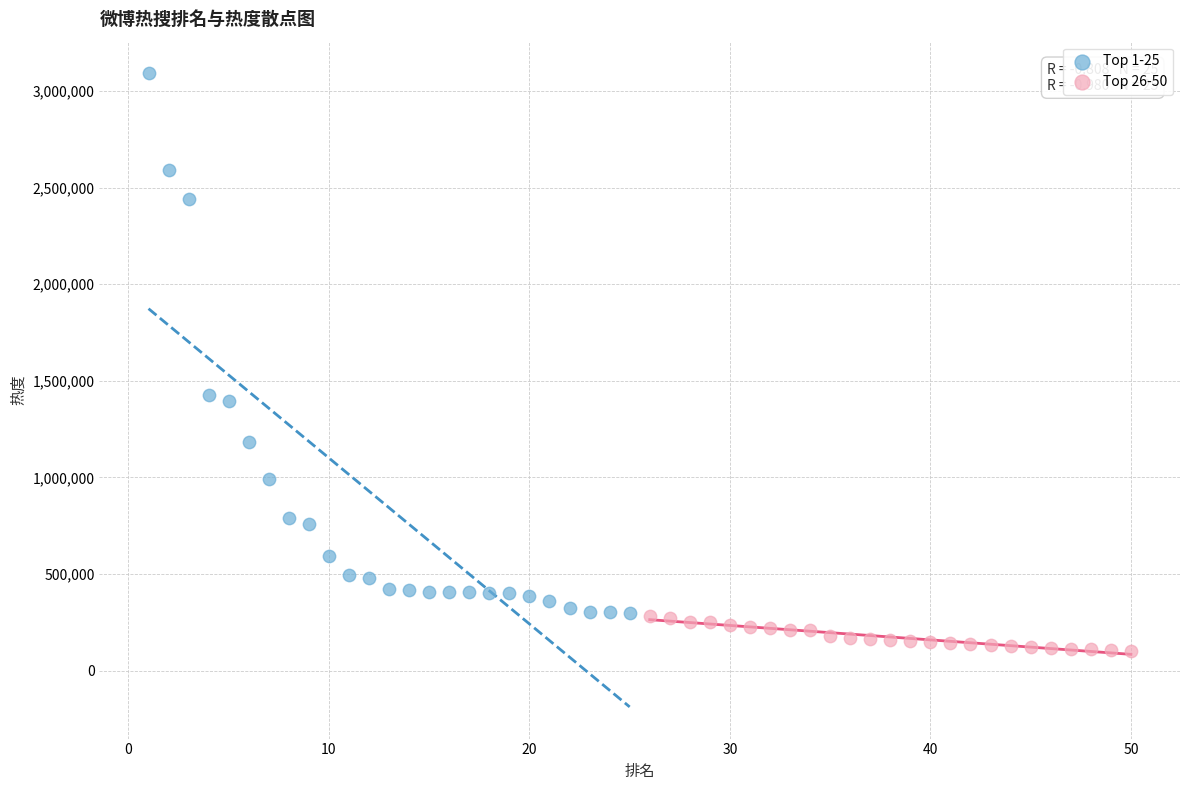

Which series reaches the maximum Y coordinate?

Top 1-25